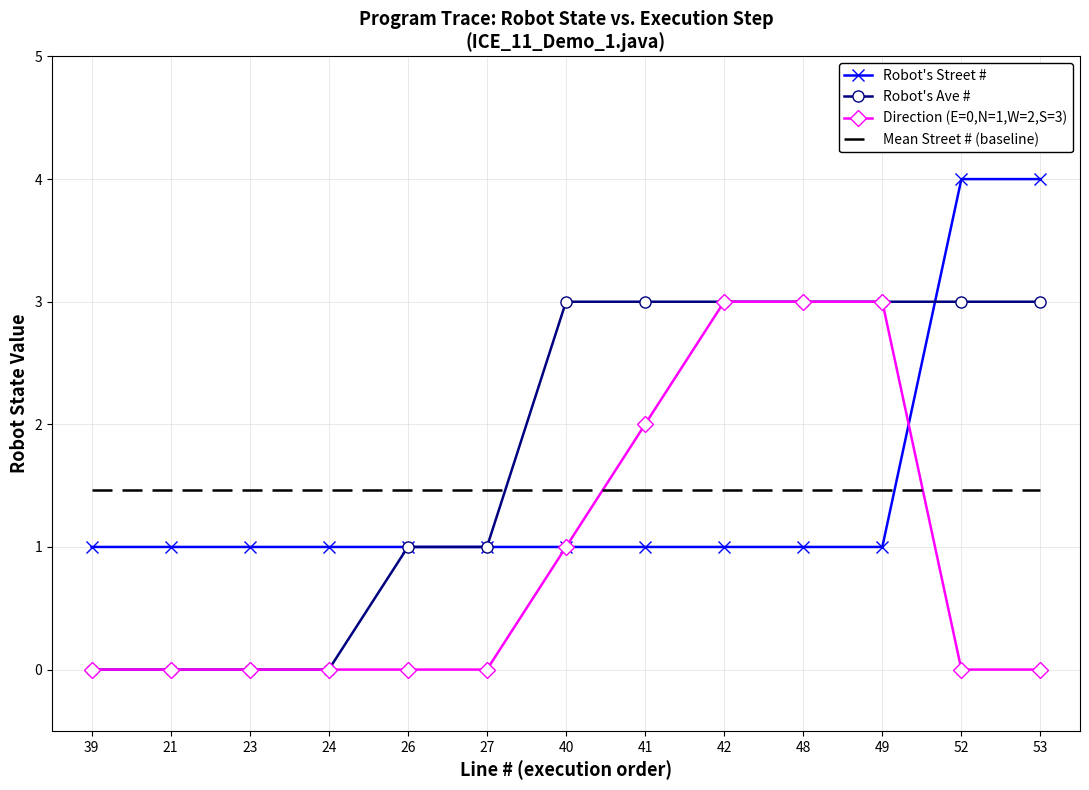

Which series has the largest total across all categories?

Robot's Ave #